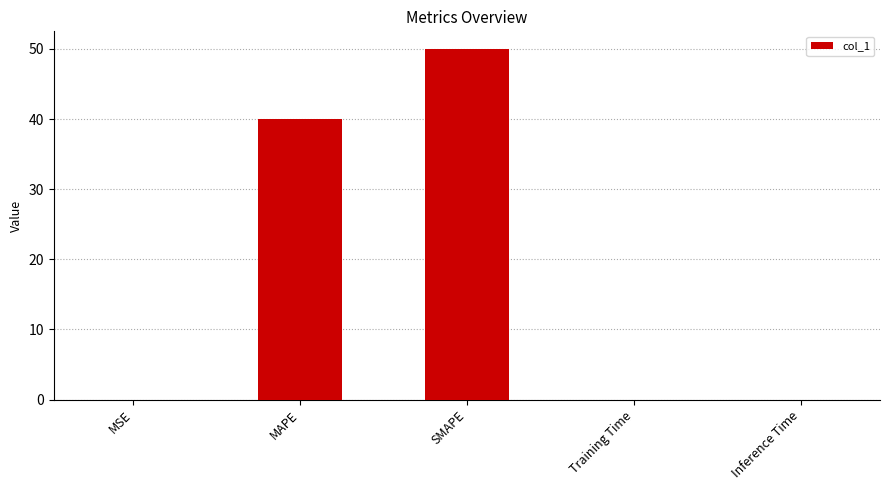

Which has a higher value, Training Time or SMAPE?

SMAPE